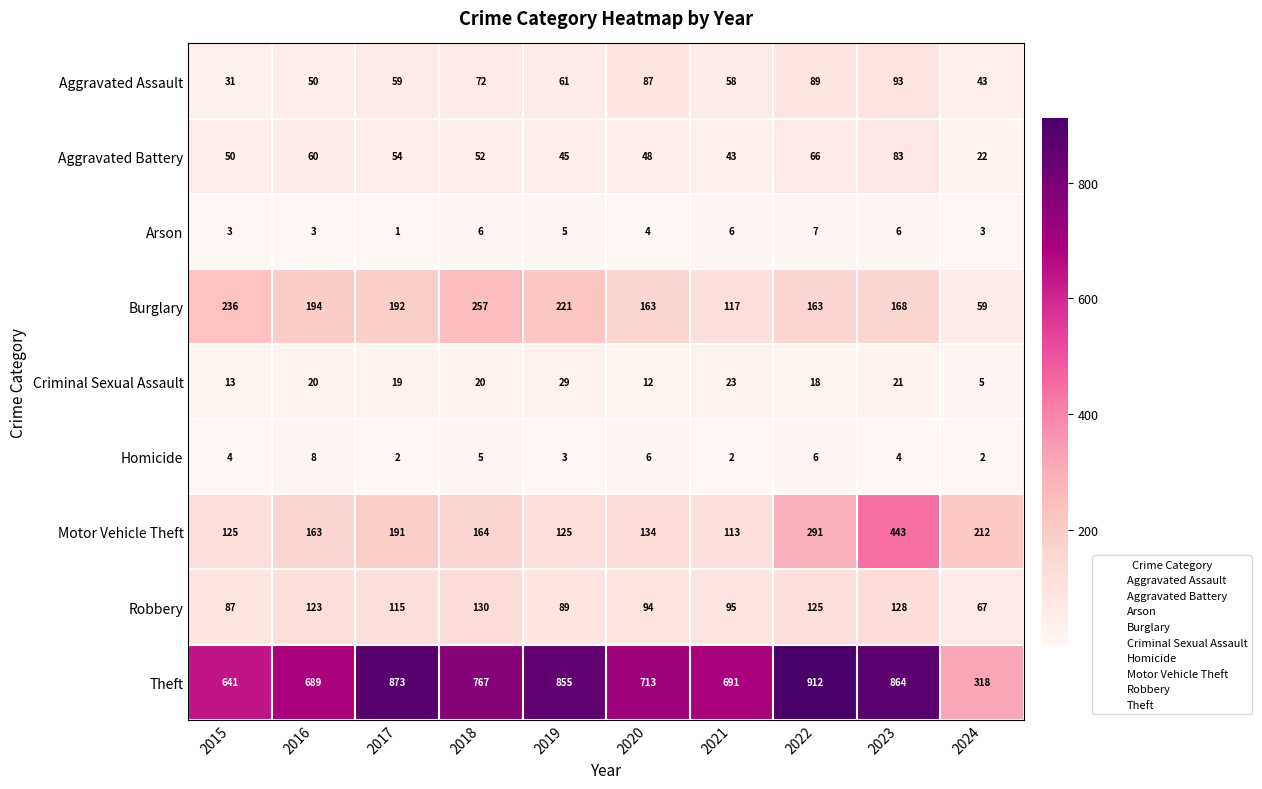

What is the difference between the highest and lowest values at 2020?

709